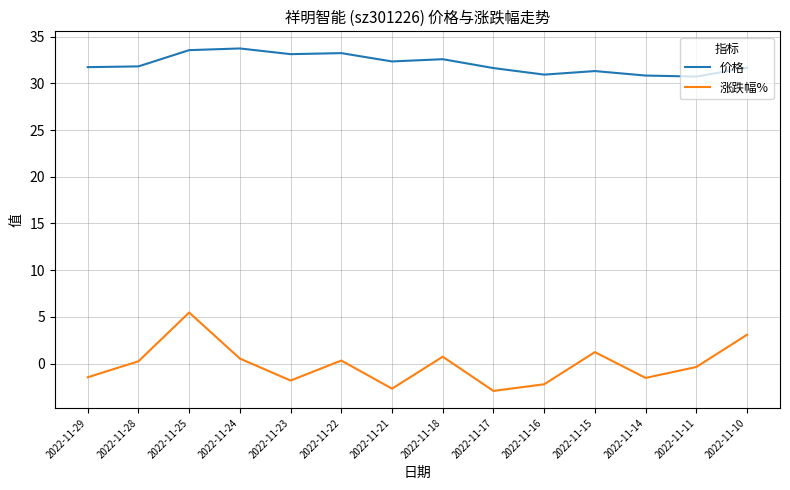

At which category is the sum across all series the highest?

2022-11-25